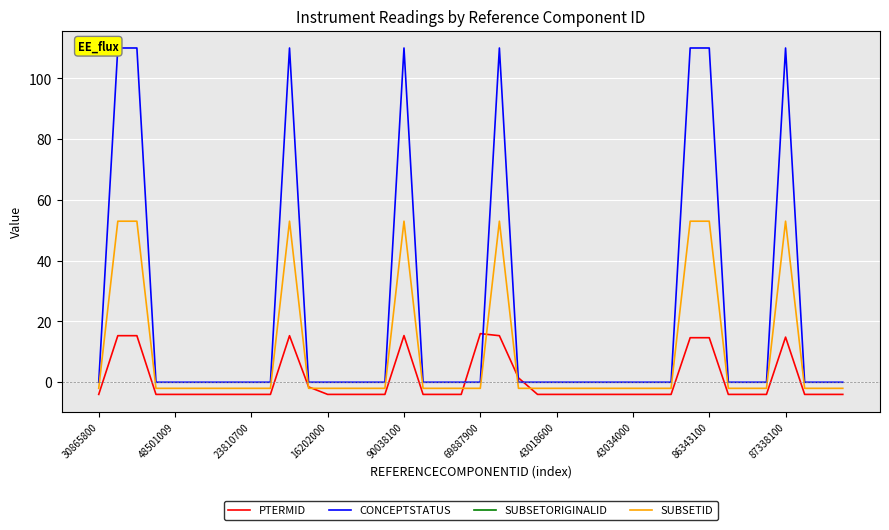

True or false: SUBSETID has a value of 53.0 at 87338100.

True